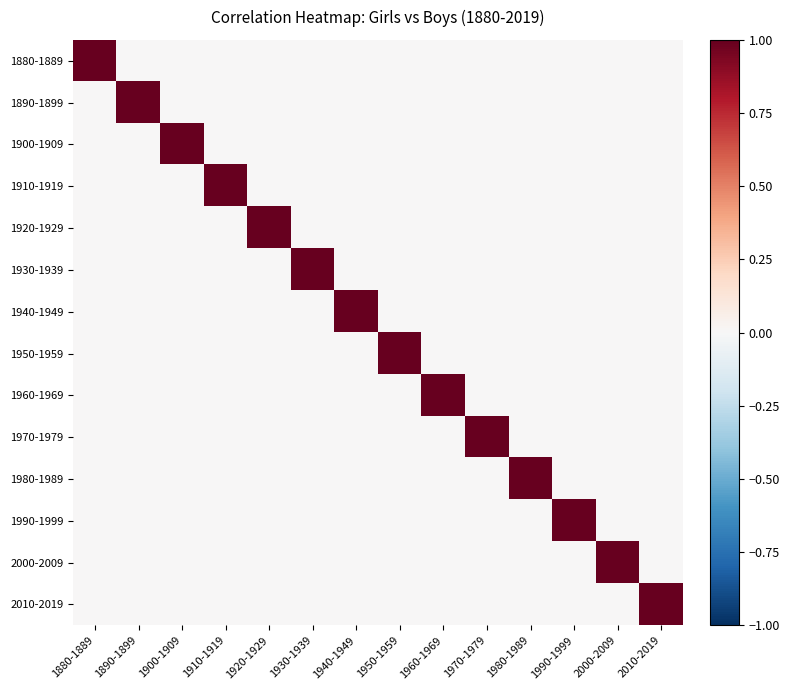

Rank the series at 1880-1889 from highest to lowest value.

1880-1889, 1890-1899, 1900-1909, 1910-1919, 1920-1929, 1930-1939, 1940-1949, 1950-1959, 1960-1969, 1970-1979, 1980-1989, 1990-1999, 2000-2009, 2010-2019